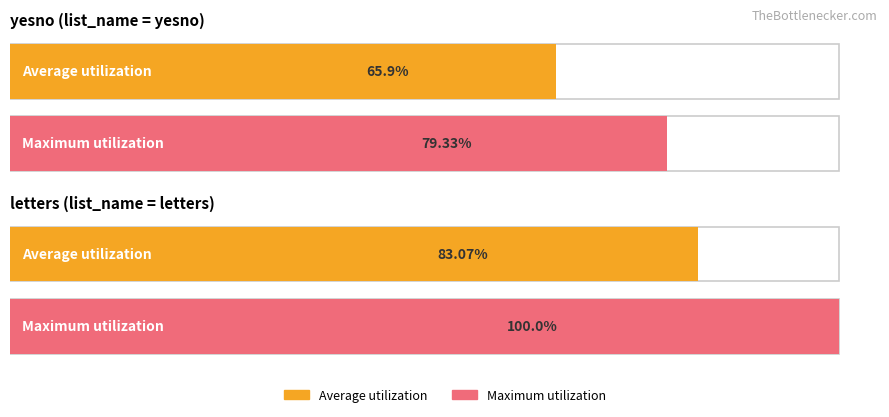

How many values in the Average utilization series exceed 83?

1